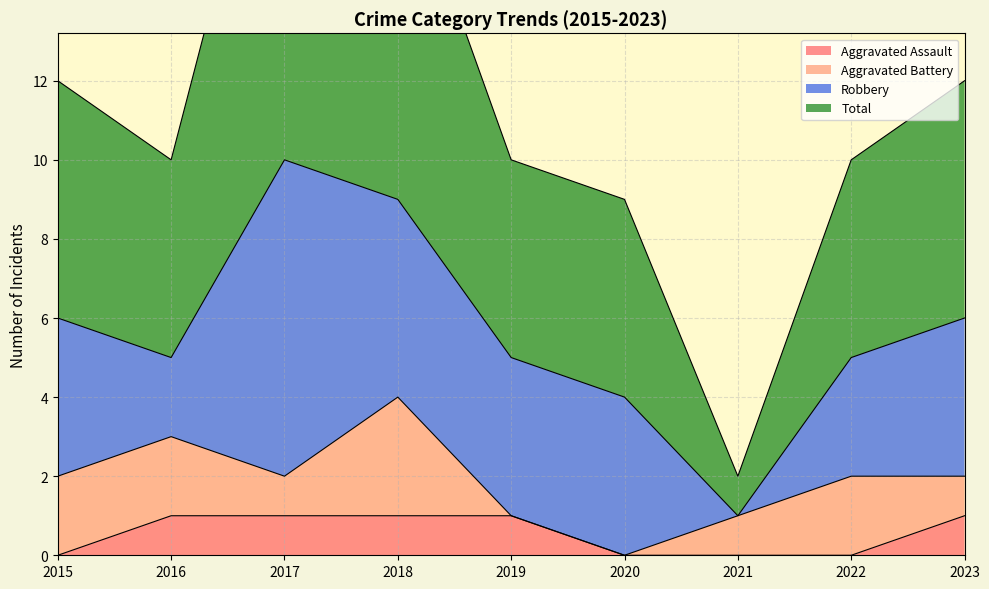

What is the difference between the Total values at 2015 and 2022?

2